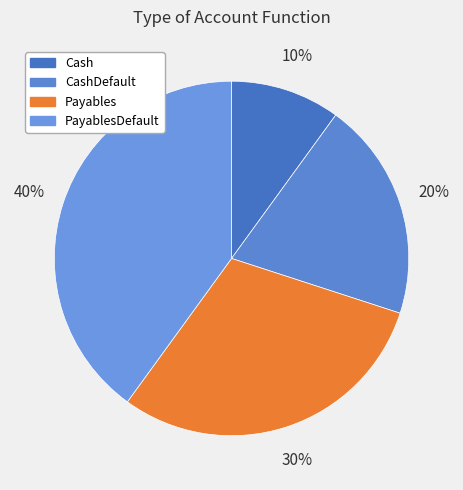

What percentage is the Payables slice, to the nearest percent?

30%